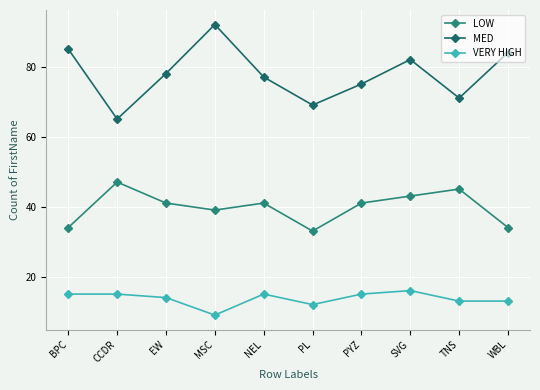

What is the sum of all MED values?

778